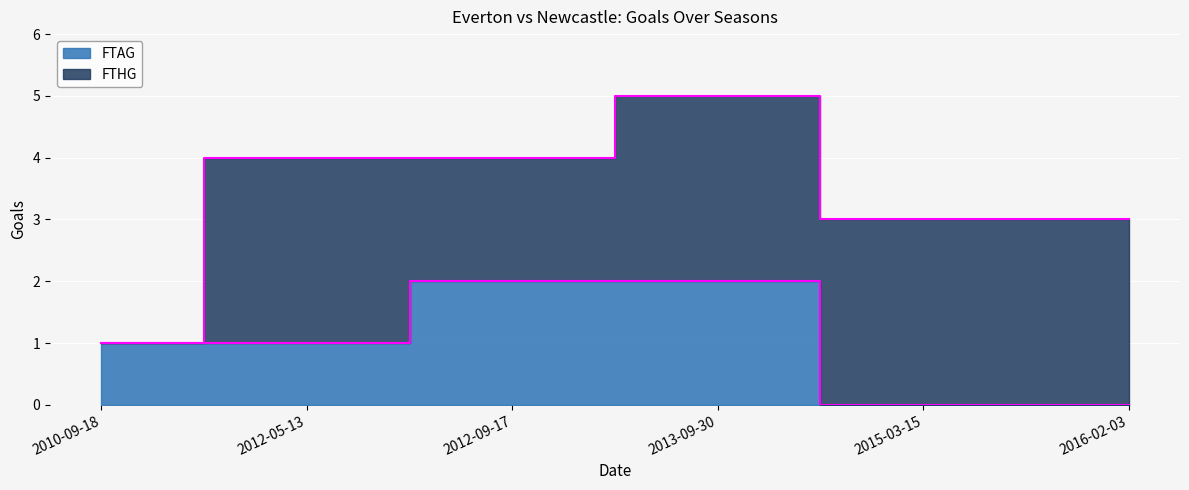

List the labels in order of value, smallest first.

2015-03-15, 2016-02-03, 2010-09-18, 2012-05-13, 2012-09-17, 2013-09-30